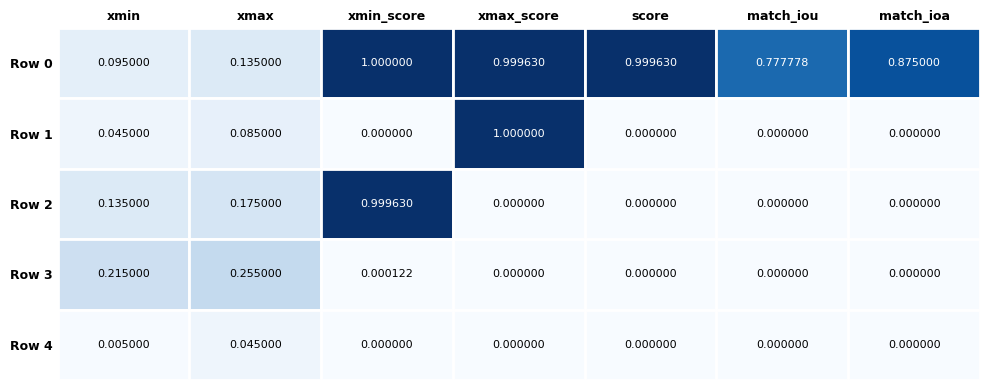

Which category has the lowest value in the Row 0 series?

xmin